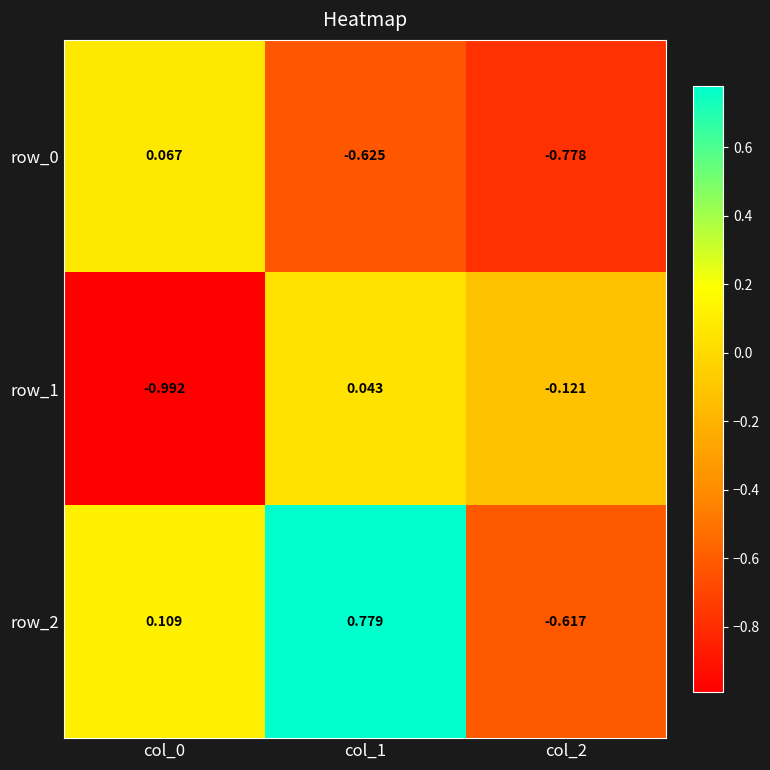

List the series in order of their peak value, lowest first.

row_1, row_0, row_2